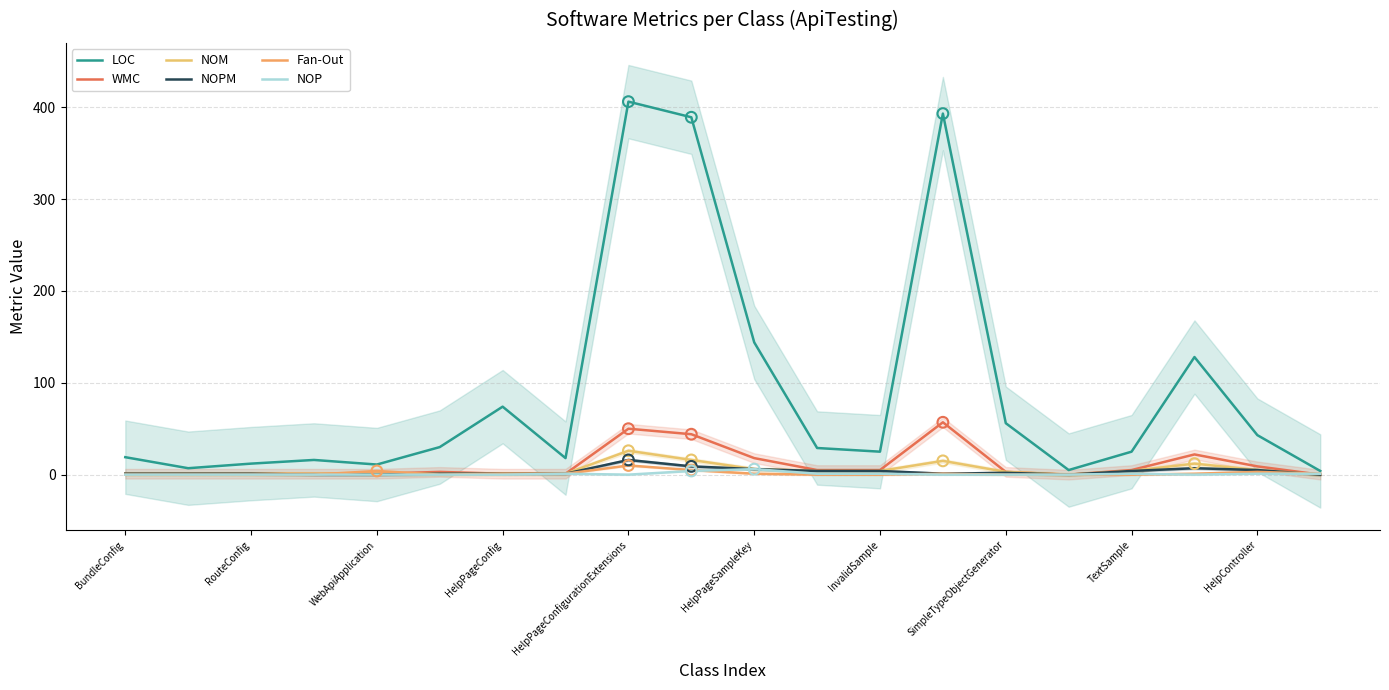

At how many categories does at least one series exceed 67?

6